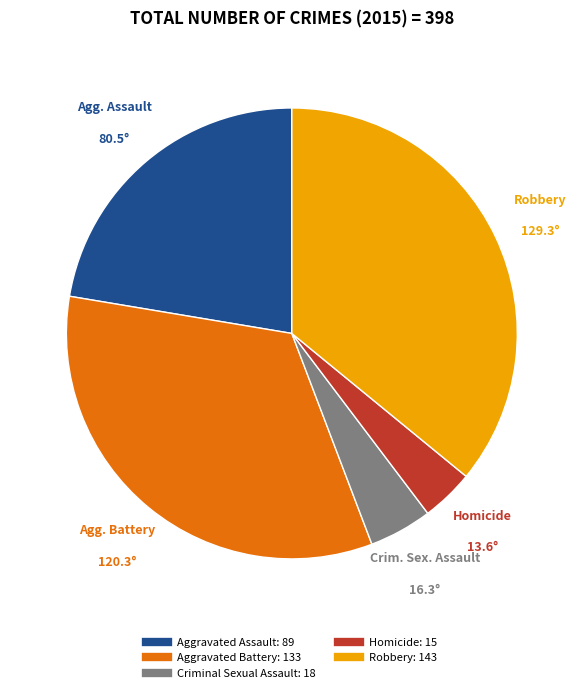

Is it true that Aggravated Assault is 32% of the pie?

False